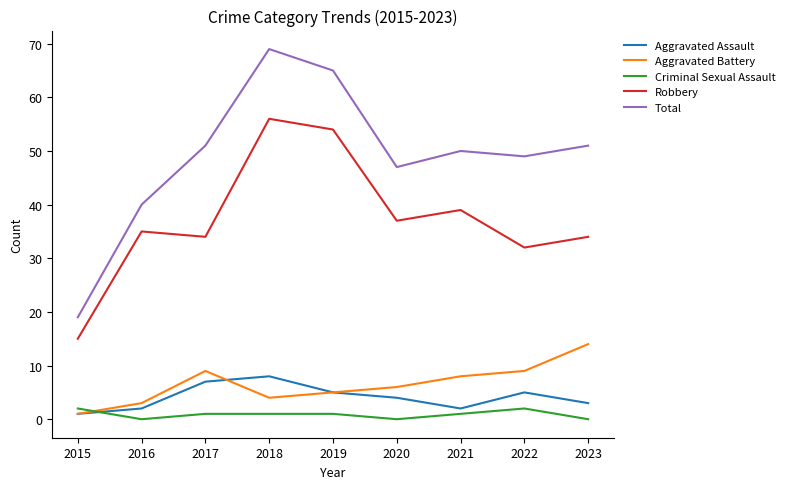

Which series changed the most between 2019 and 2022?

Robbery